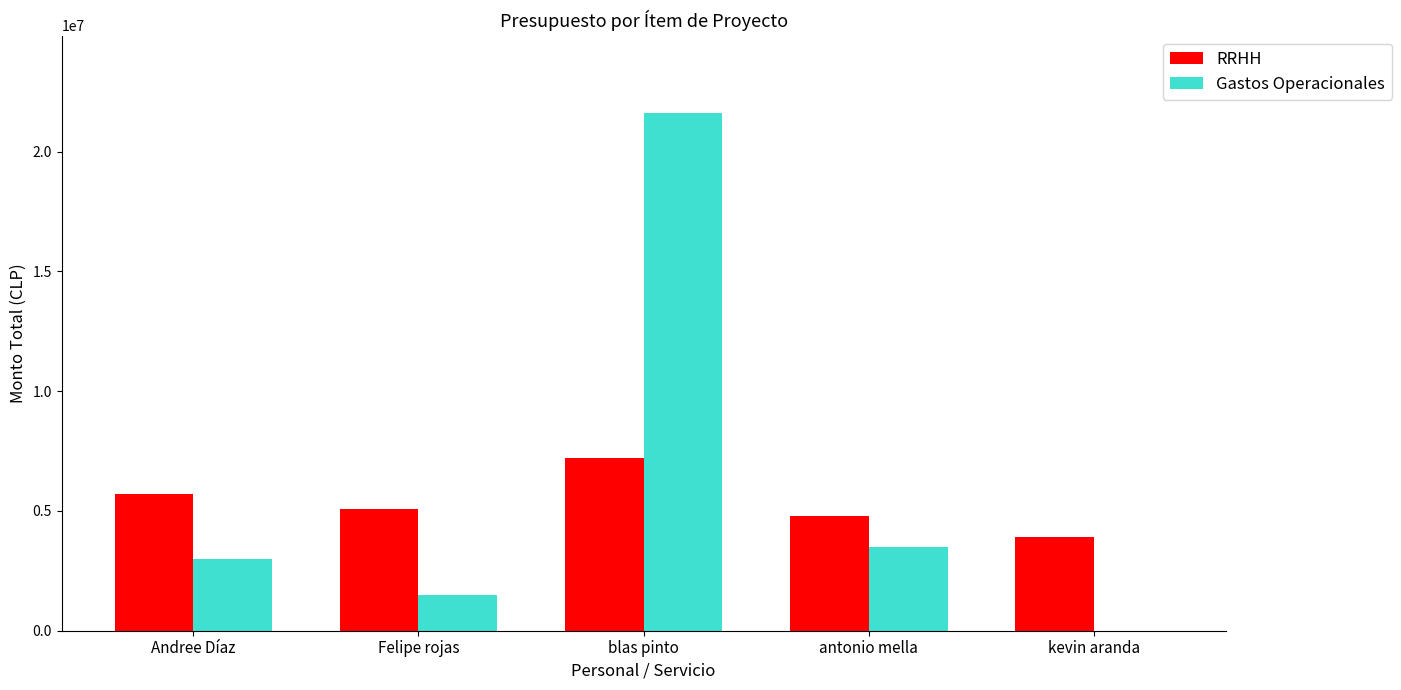

The RRHH series shows 4800000 at antonio mella. True or false?

True